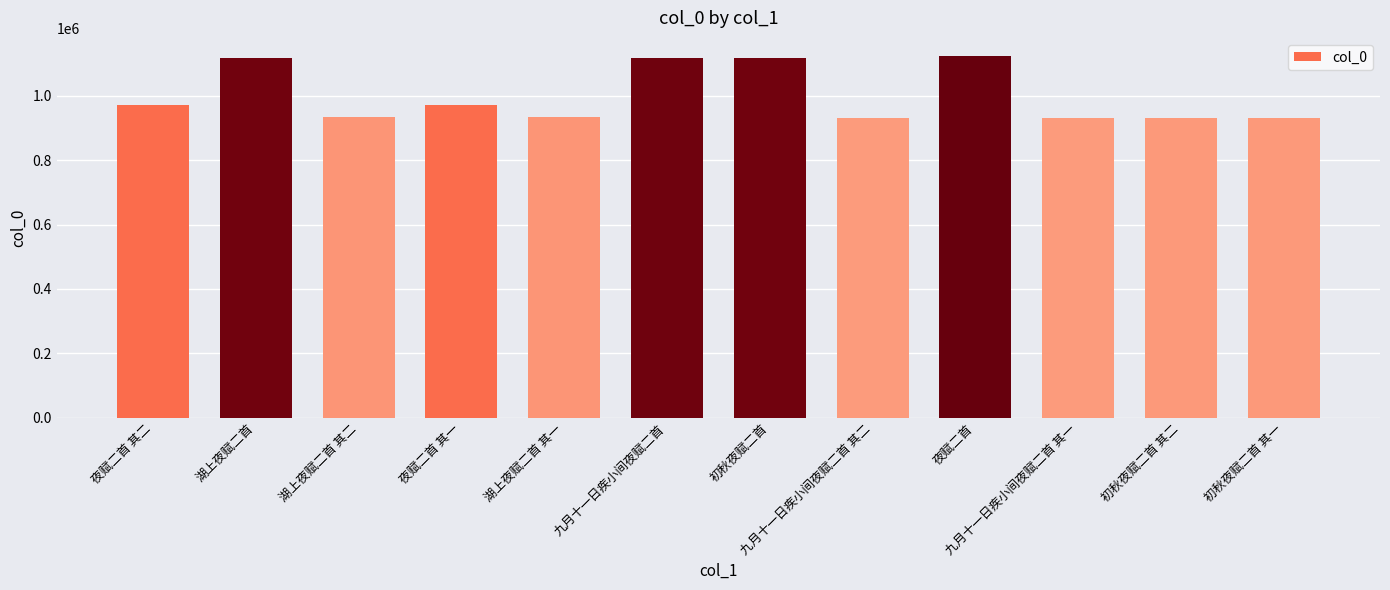

What is the average value?

1001391